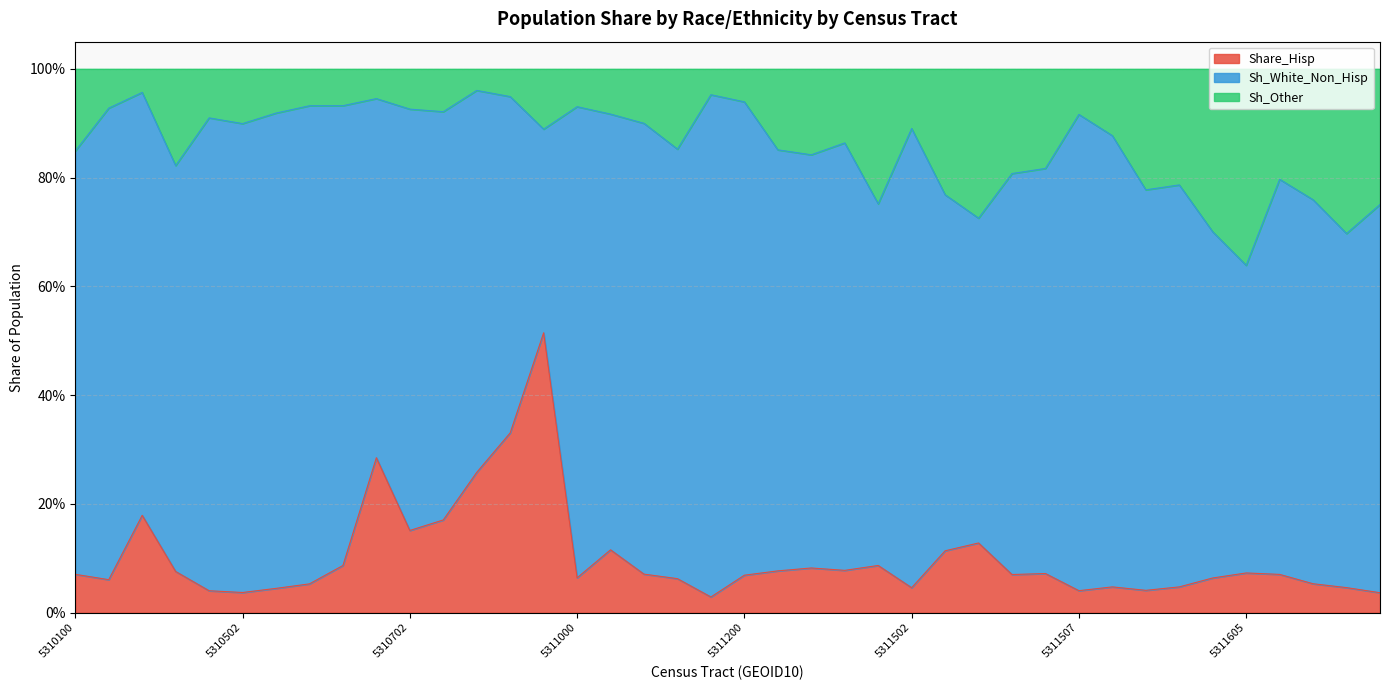

What is the difference between the highest and lowest values at 5310200?

0.9